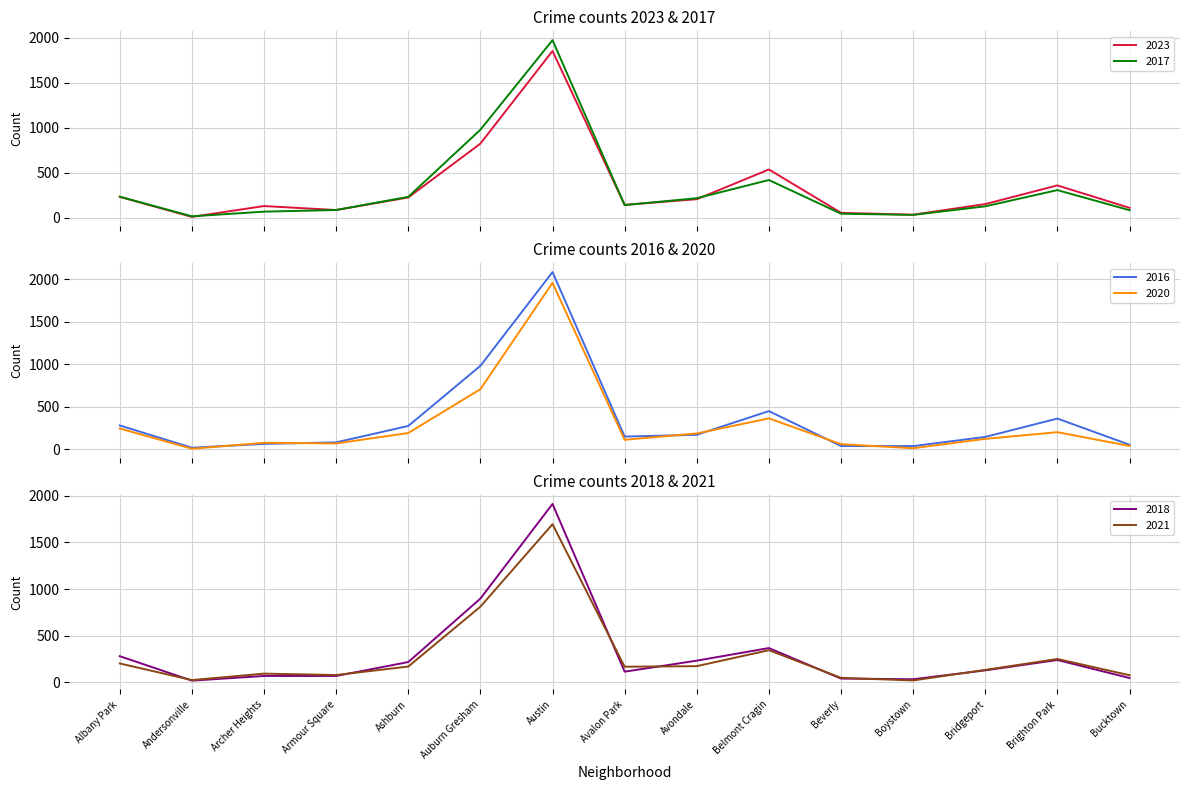

What are all the series names shown in the legend?

2023, 2017, 2016, 2020, 2018, 2021